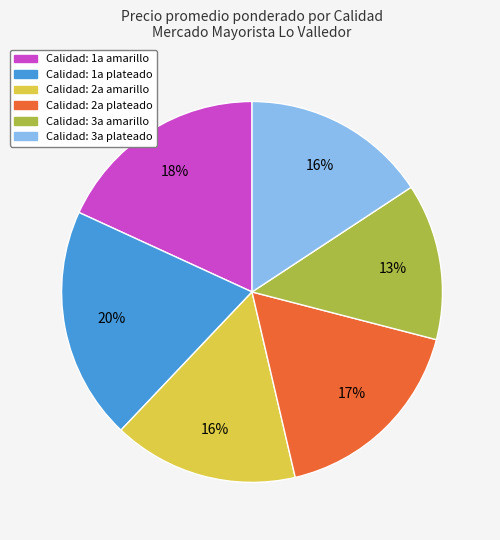

Does any single category account for the majority?

No